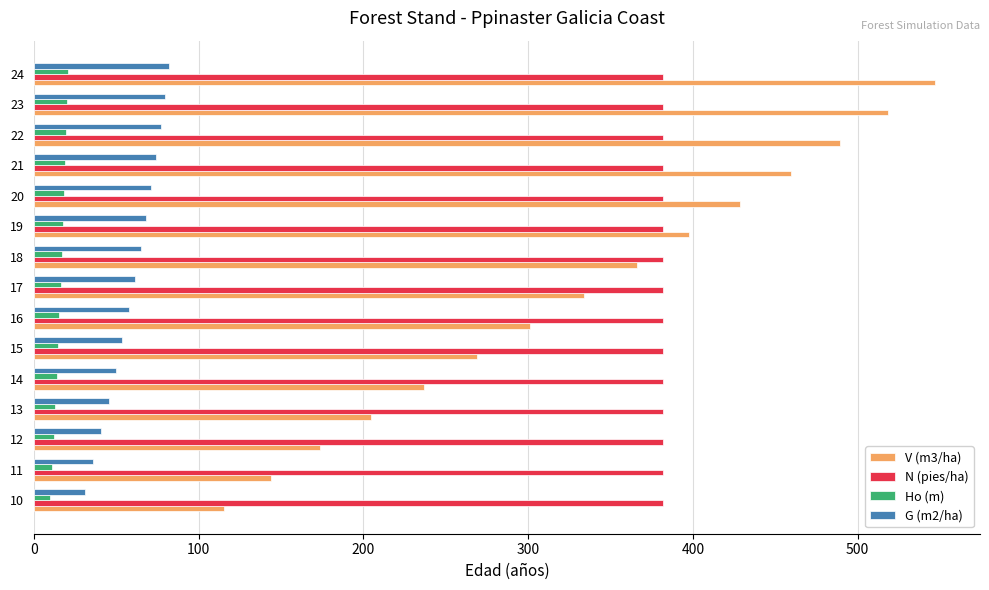

The G (m2/ha) series shows 29.8 at 18. True or false?

False